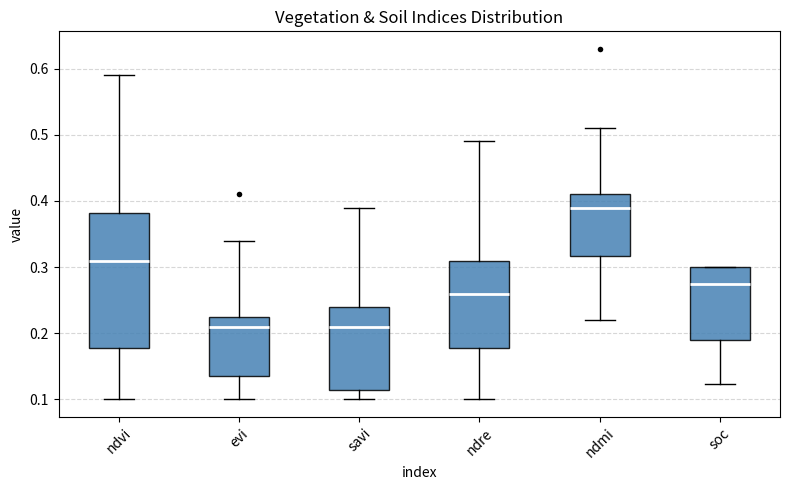

Where is the lower edge of the box for soc on the y-axis? The values are not printed on the chart, so give them approximately, as read against the axis.

0.19